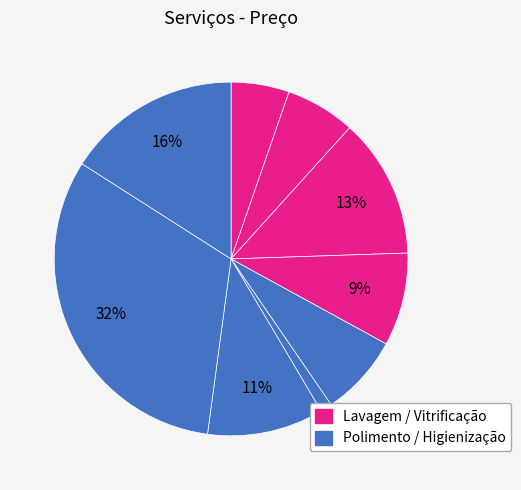

How many slices are in this pie chart?

9